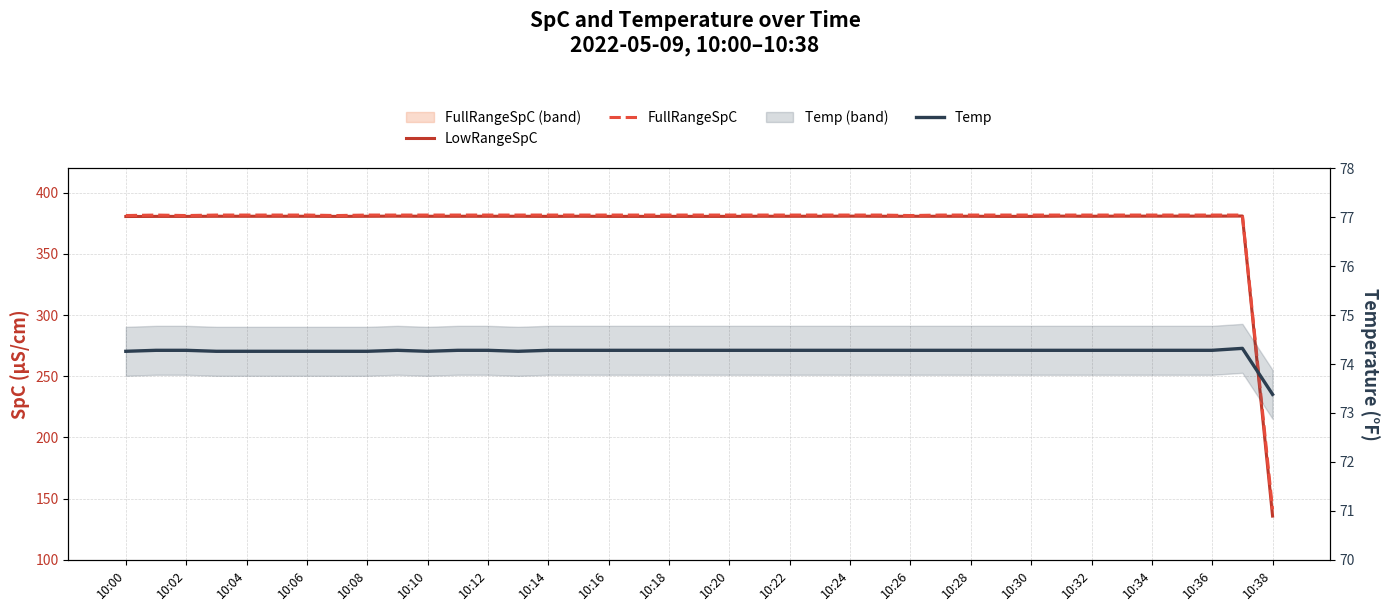

How many data points in Temp are above 74?

38